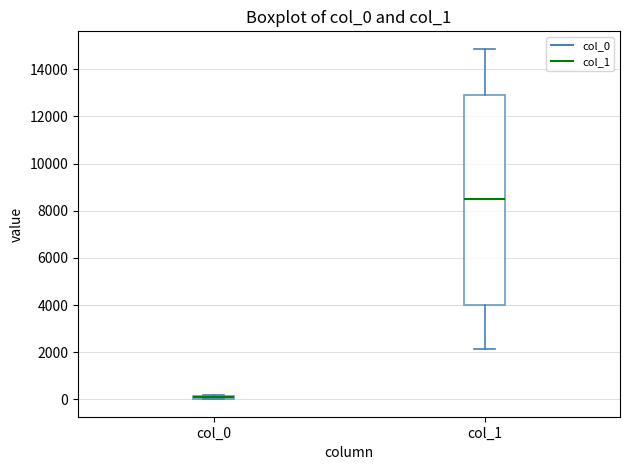

Which box has the lowest median line?

col_0